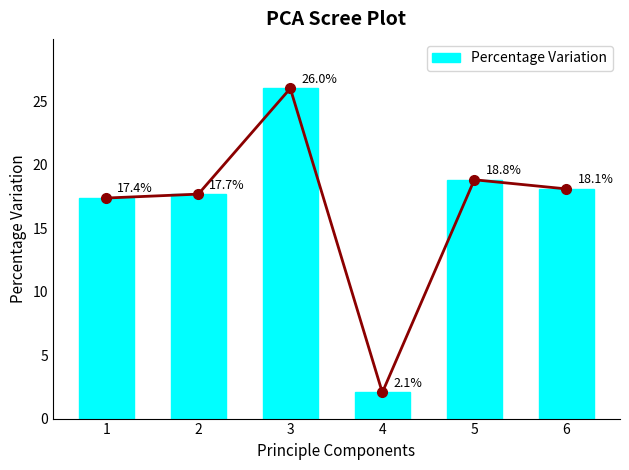

Is it true that the value at 6 is 18.1?

True